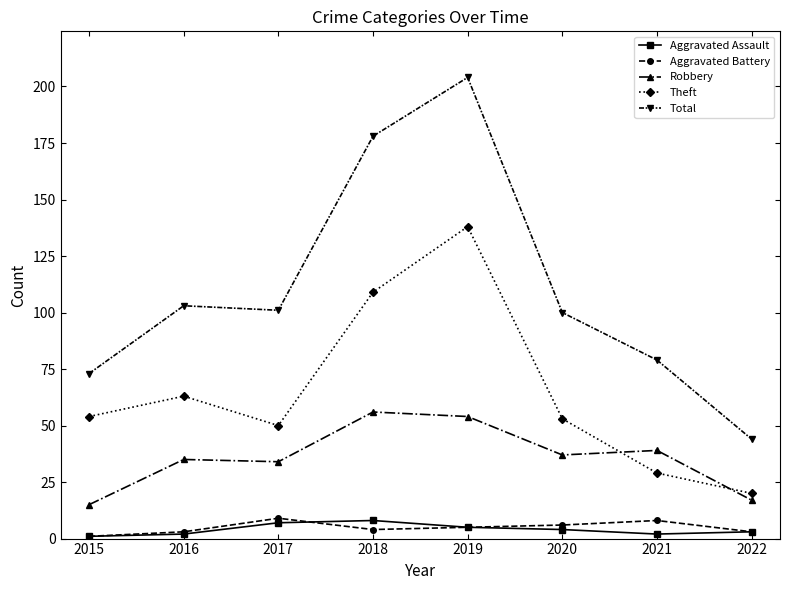

What is the average value of the Robbery series?

36